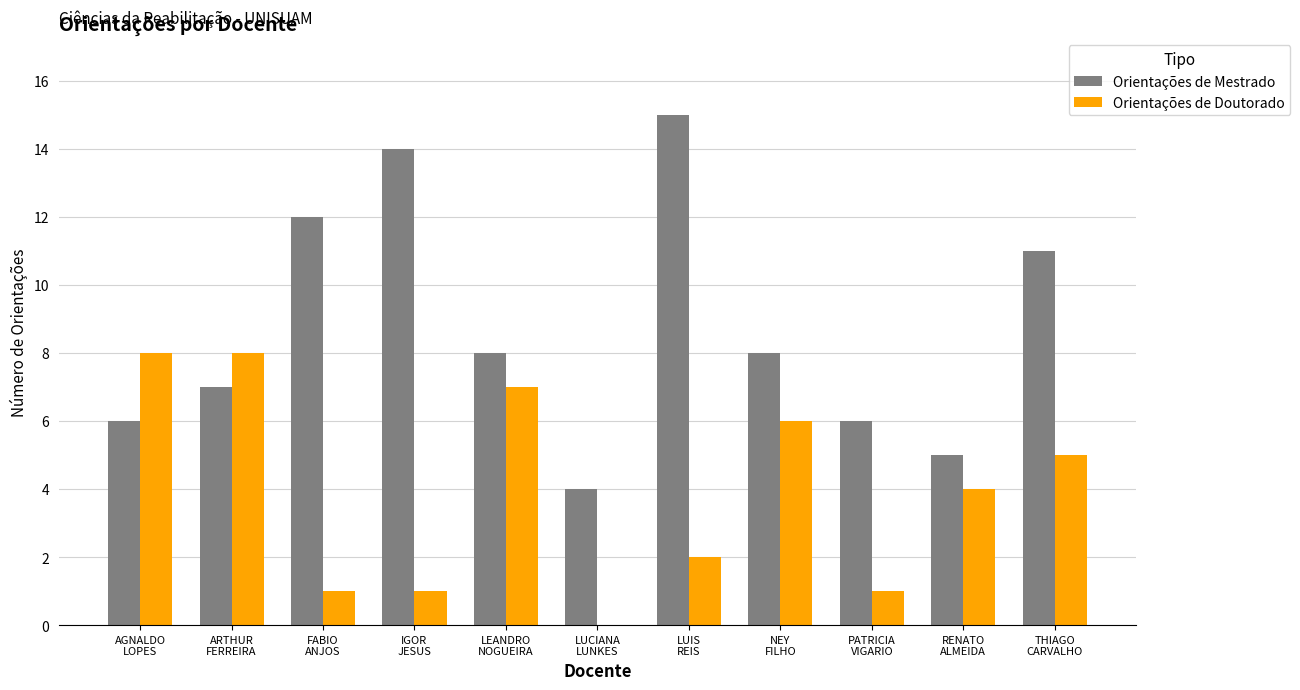

What is the total value across all series at IGOR
JESUS?

15